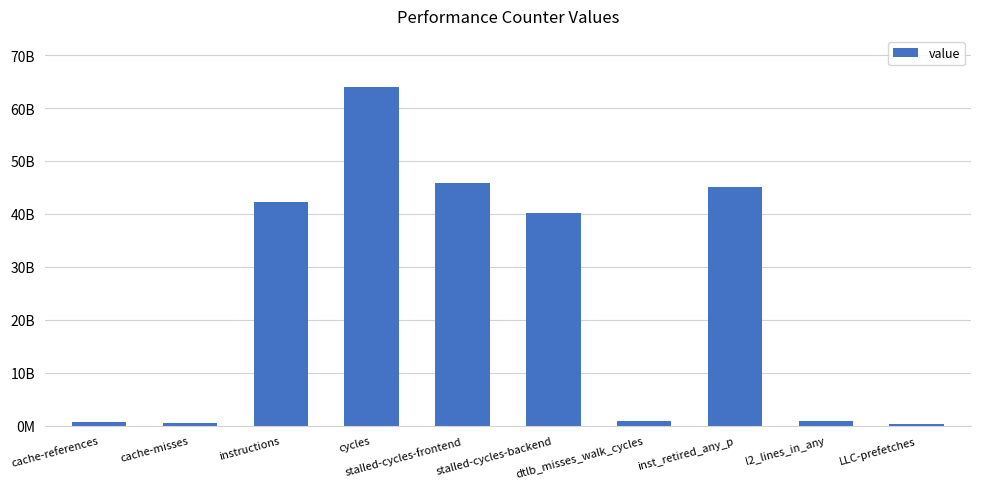

Count the number of data series in this chart.

1